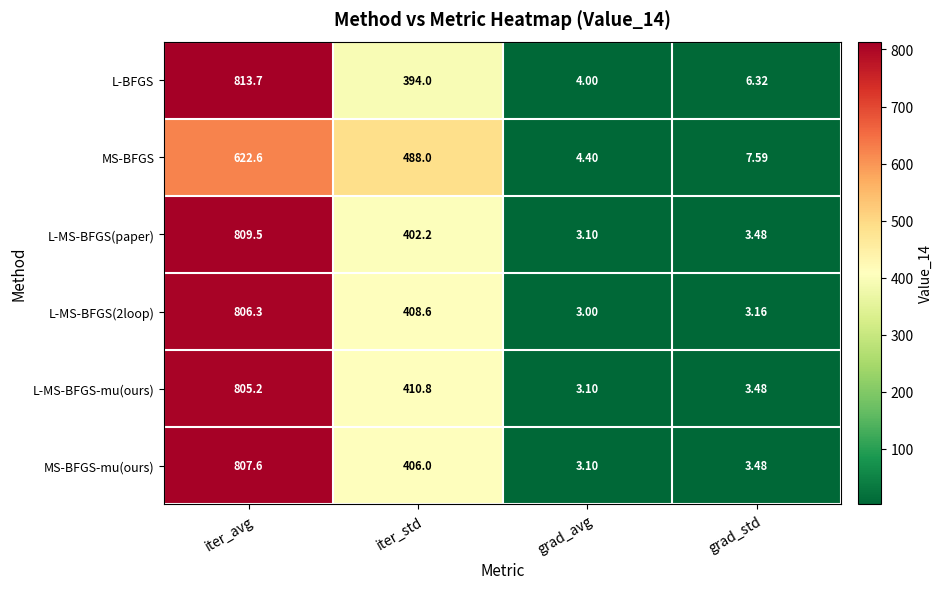

Which label corresponds to the smallest value in the chart?

grad_avg